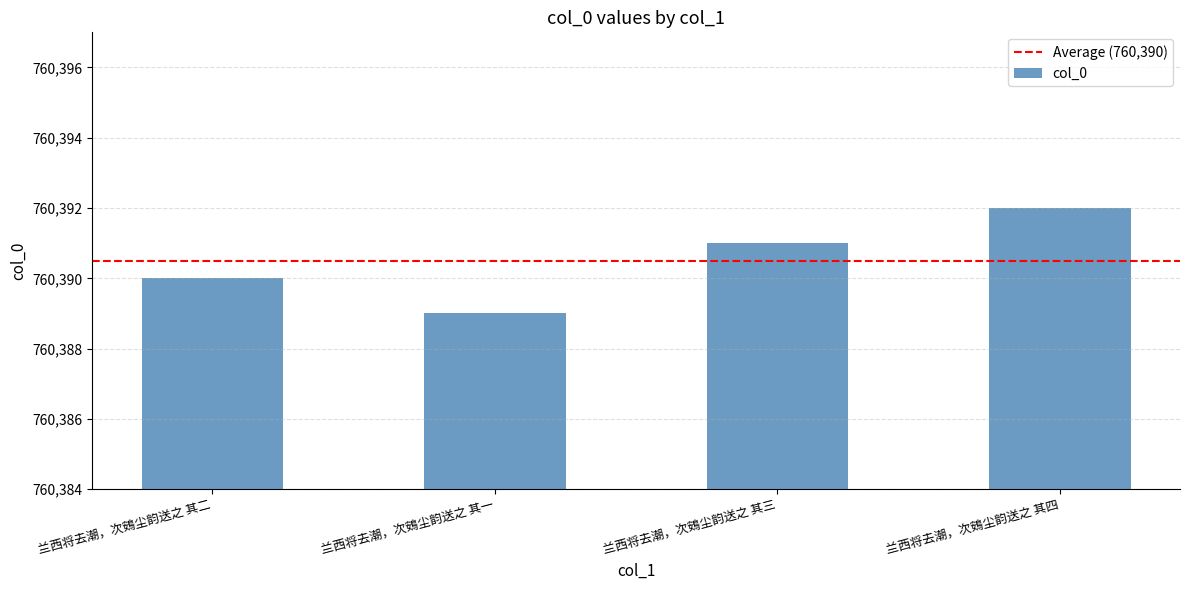

What is the smallest value displayed?

760389